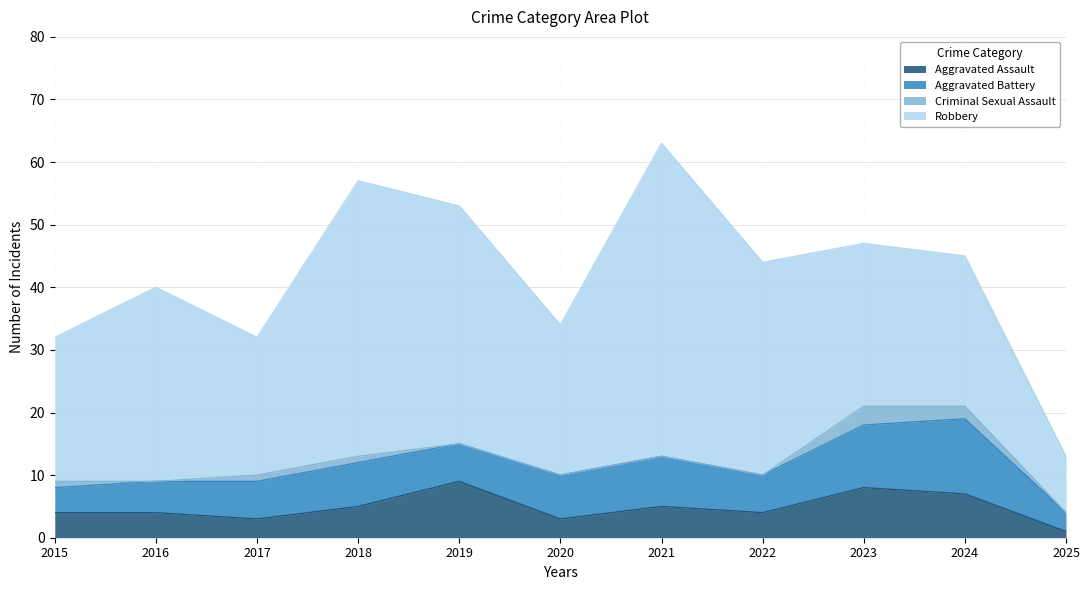

What is the difference between the maximum and second lowest values in the Robbery series?

28